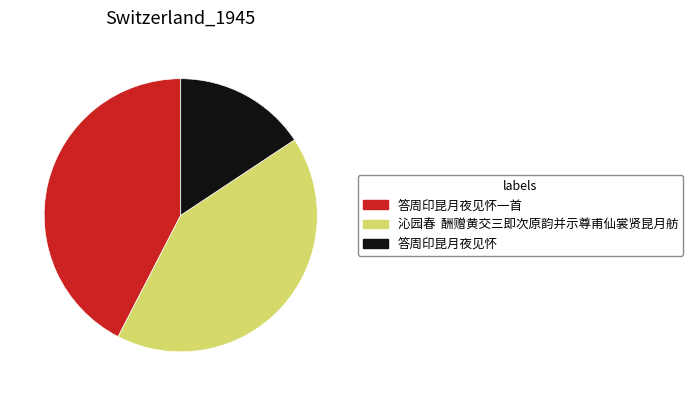

Approximately how many times larger is the value at 答周印昆月夜见怀 compared to 答周印昆月夜见怀一首?

0.4